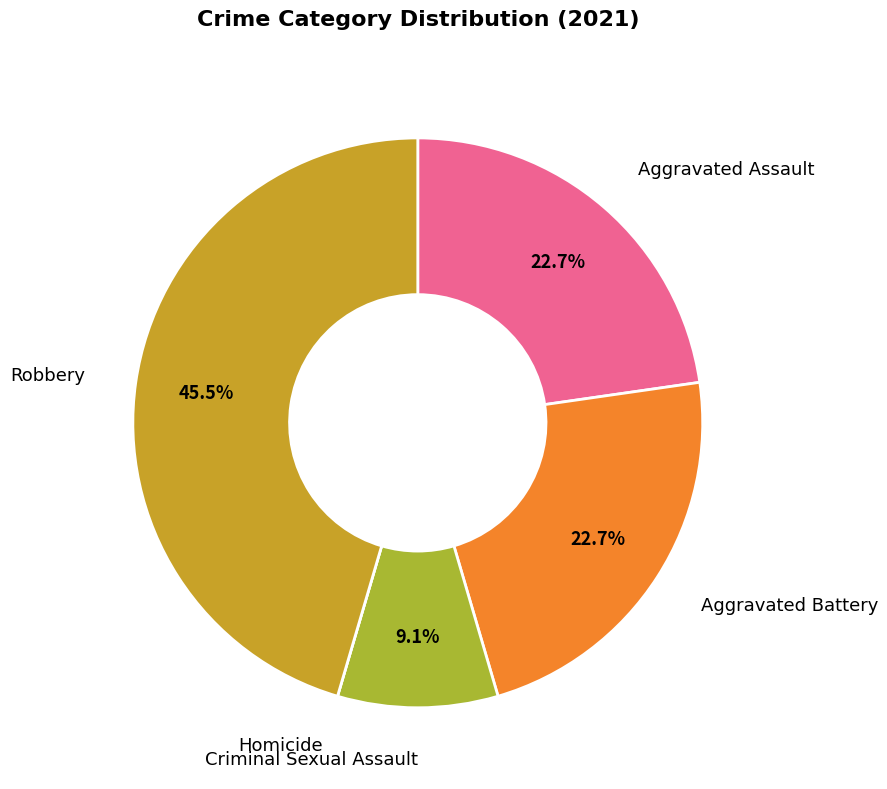

Is there any slice that represents more than half of the pie?

No